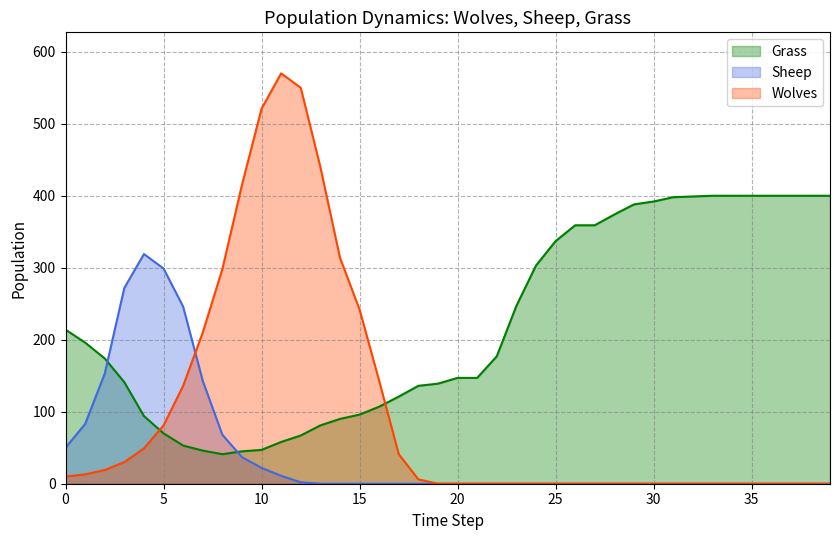

After their last crossing, which series has the higher values: Sheep or Wolves?

Wolves